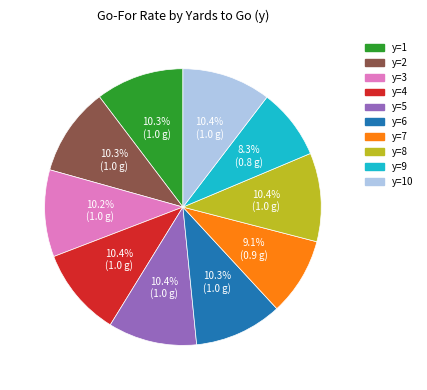

Does any single category account for the majority?

No